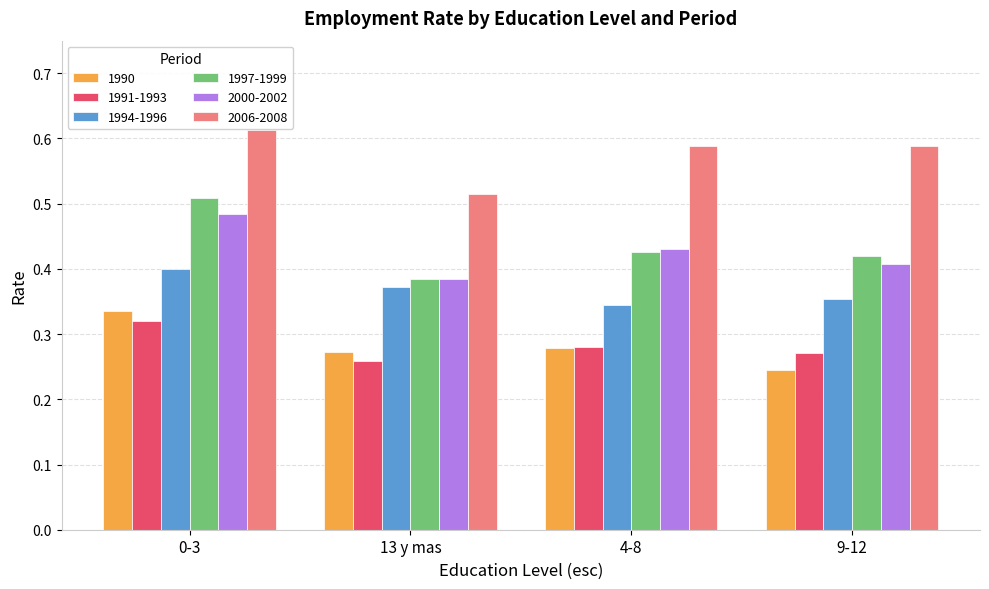

How many categories are shown in the chart?

4